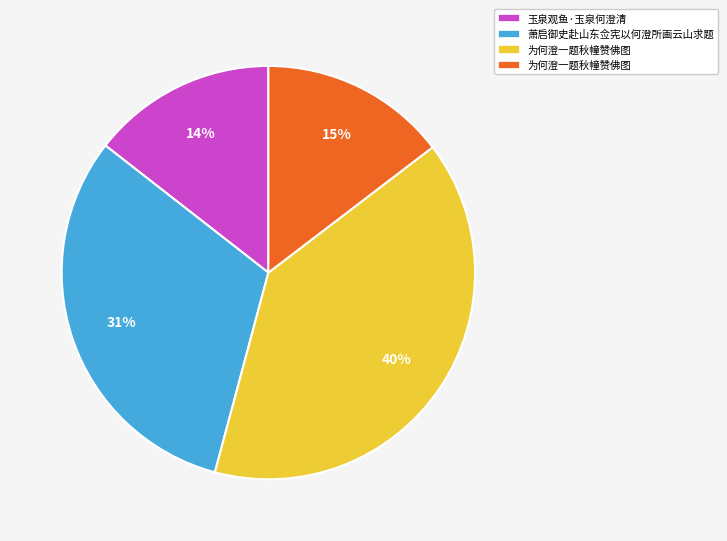

How many segments does this pie chart have?

4